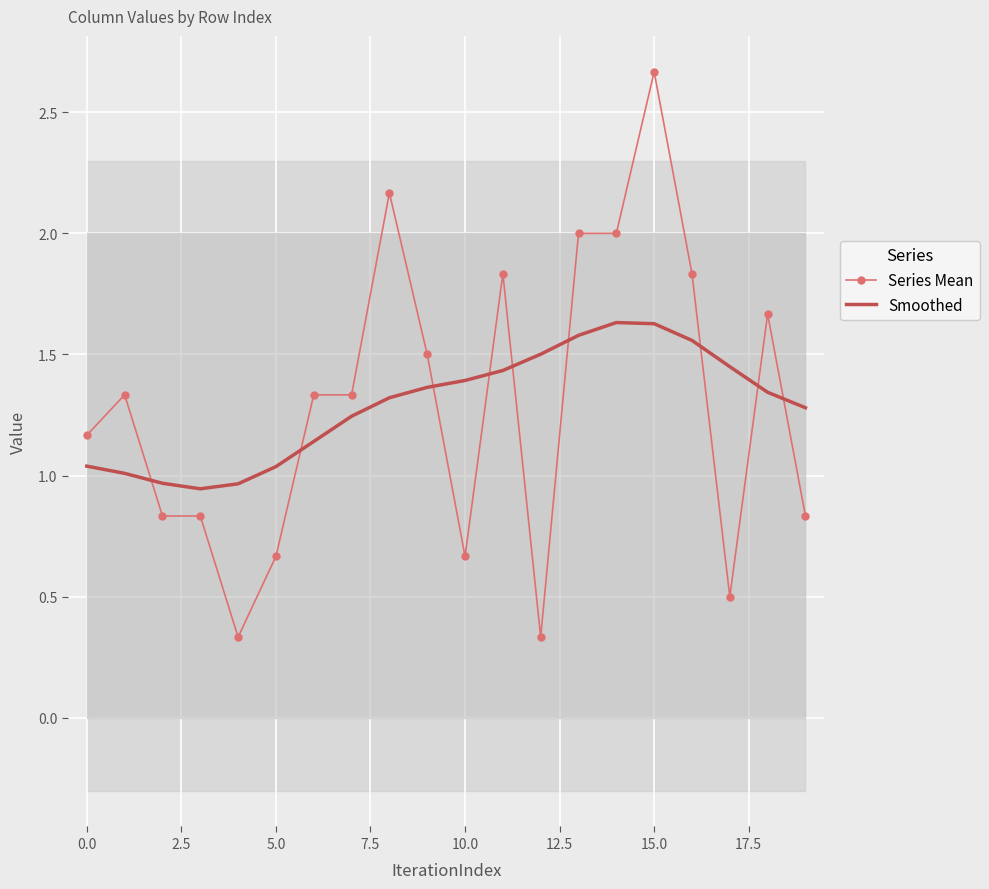

True or false: Series Mean and Smoothed intersect in this chart.

True